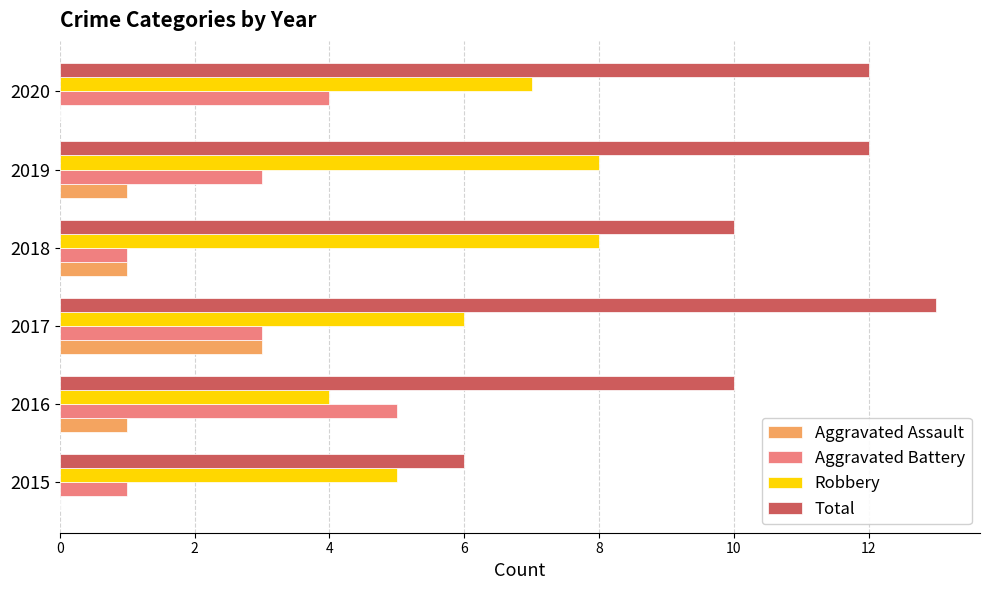

How many data points does each series have?

6